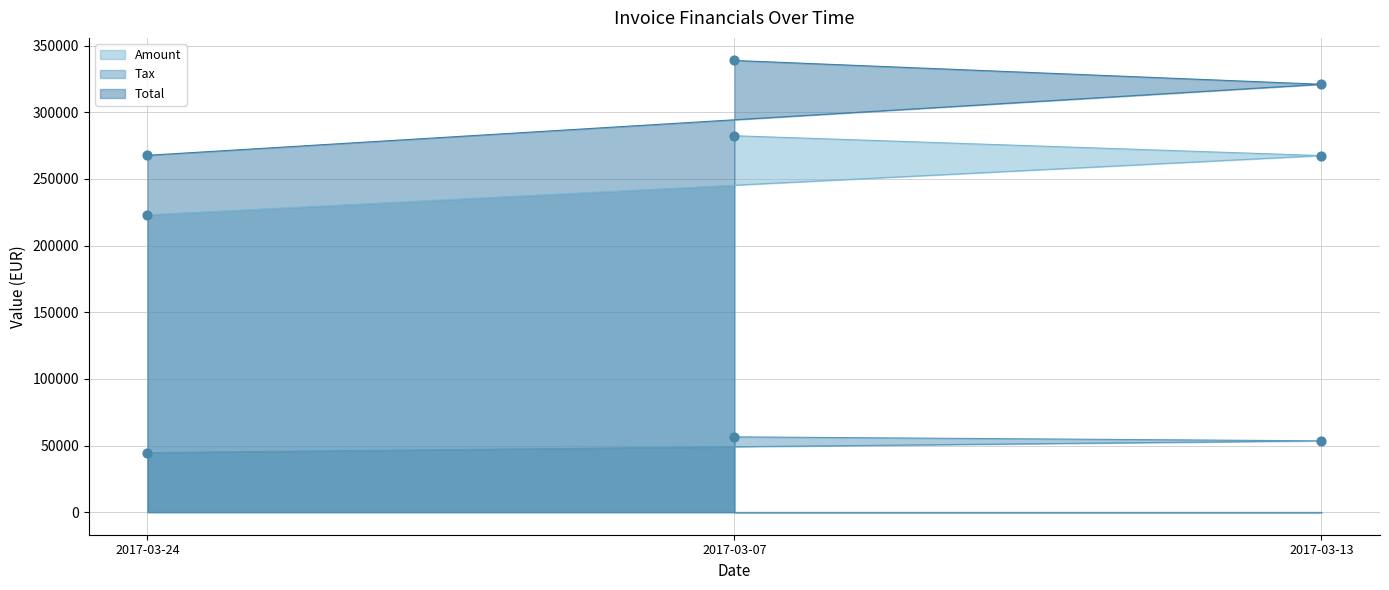

Which series contains the highest Y value?

Total